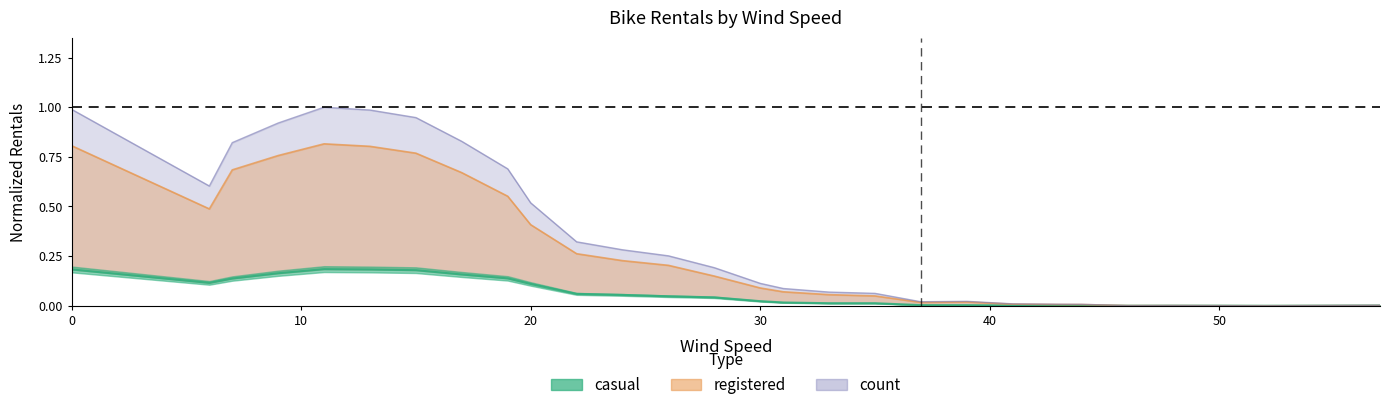

True or false: casual has a value of 0.0 at 46.0022.

False